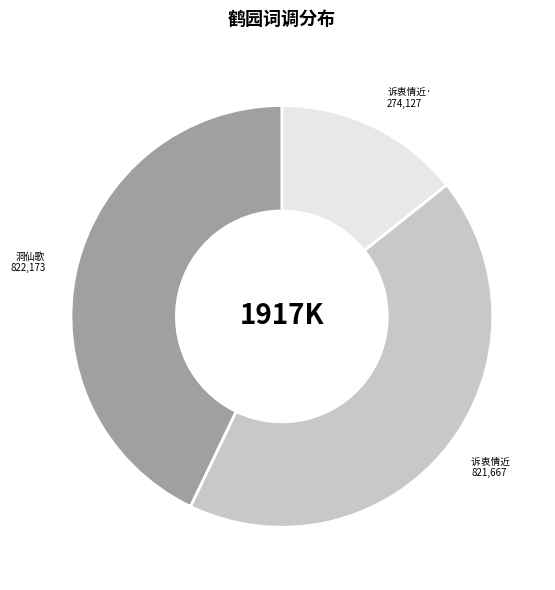

Do 诉衷情近· and 诉衷情近 together represent more than half of the pie?

Yes